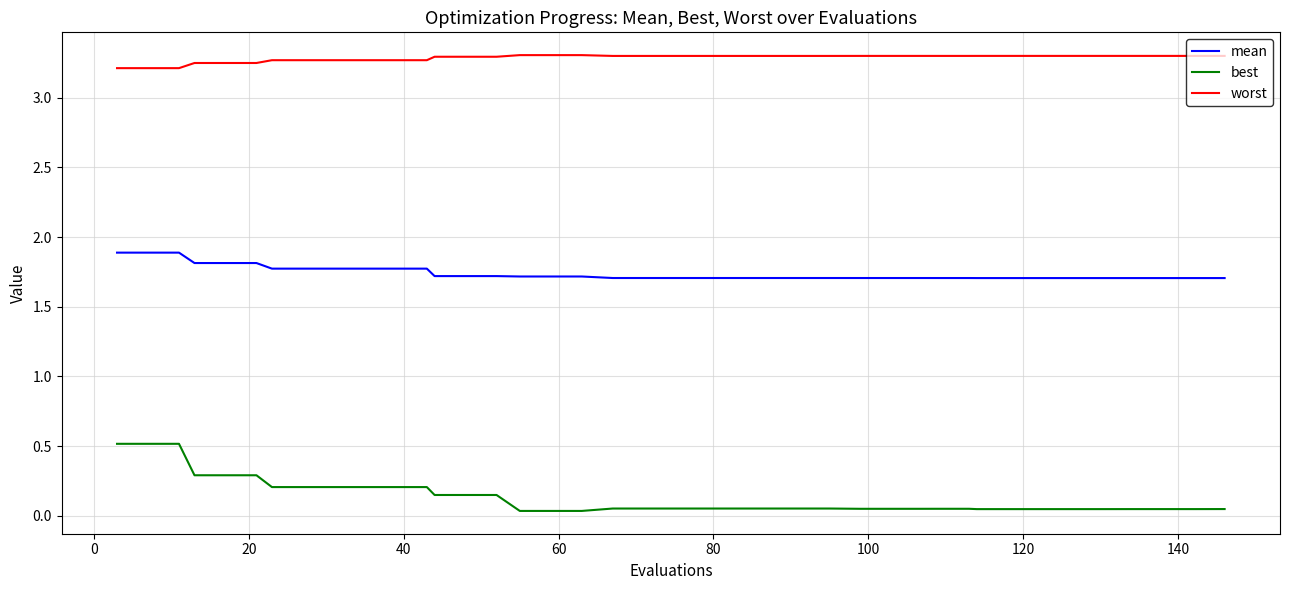

Which series has the largest total across all categories?

worst